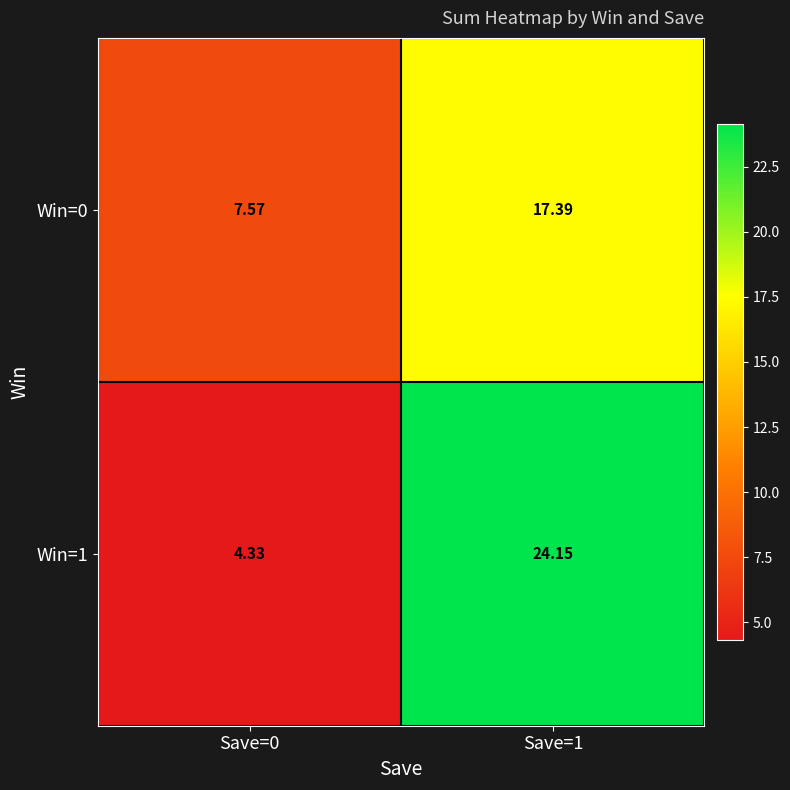

Rank the series at Save=0 from lowest to highest value.

Win=1, Win=0